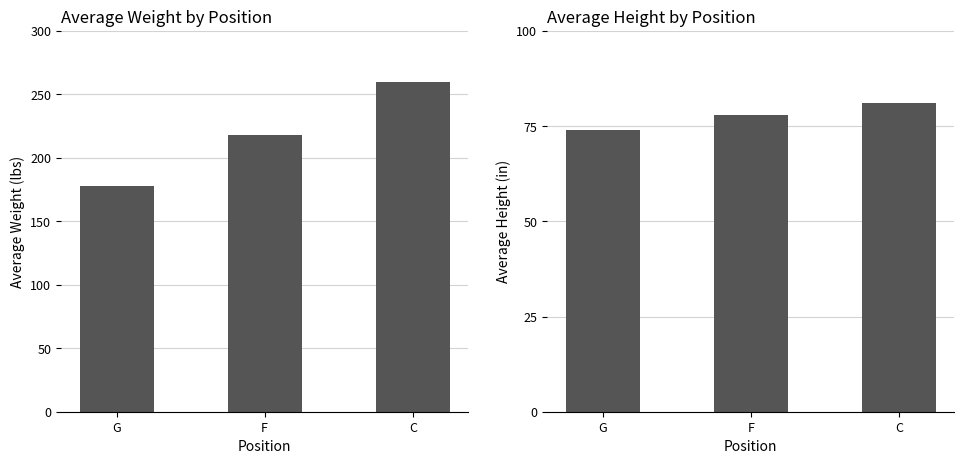

Are the bars grouped side by side (vs. stacked)?

Yes